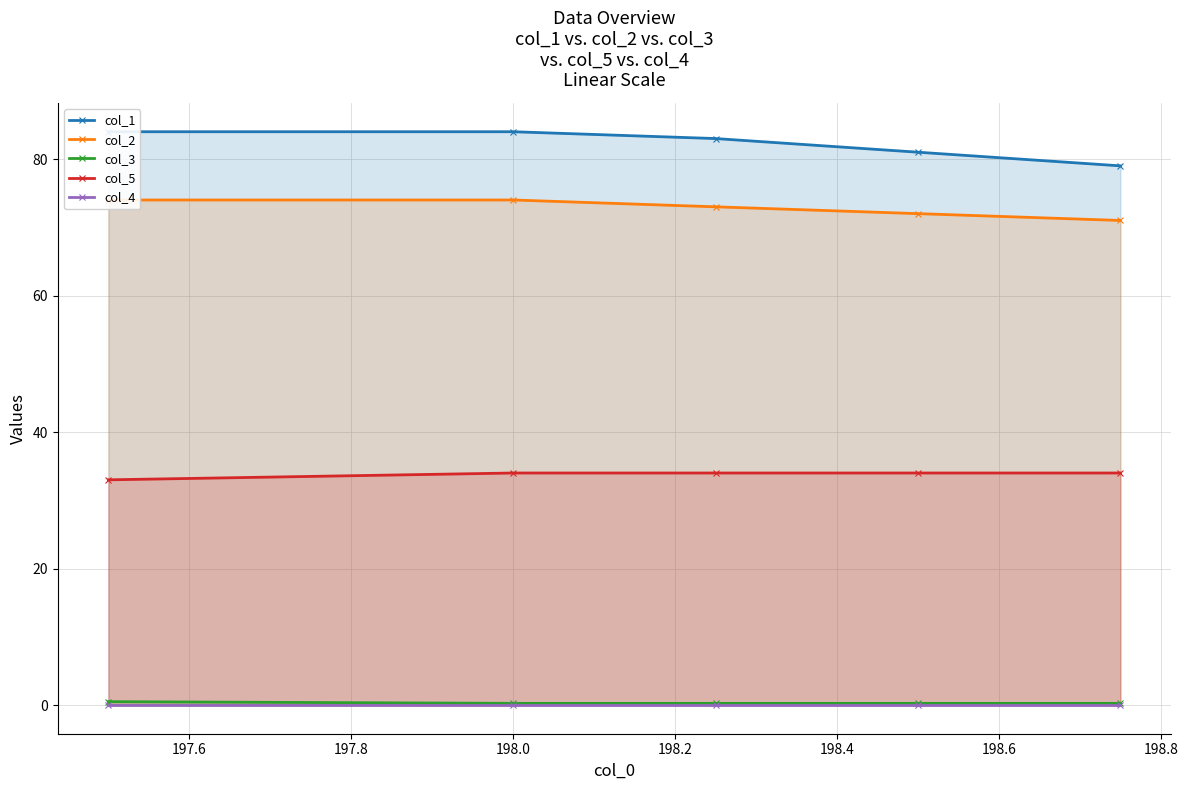

What is the difference between the maximum and second lowest values in the col_3 series?

0.2